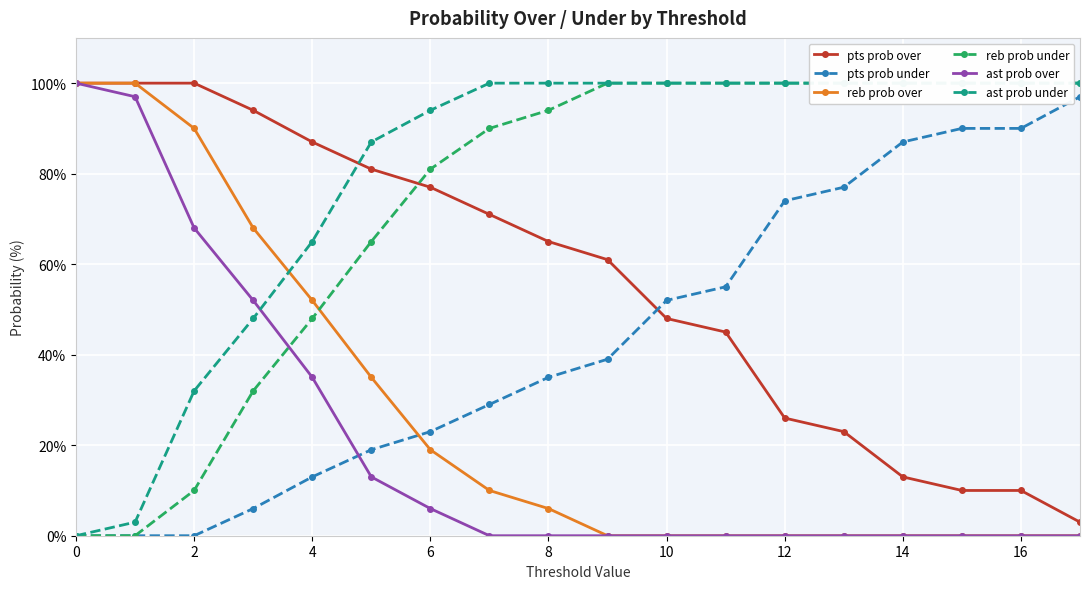

What is the maximum value shown in the chart?

100